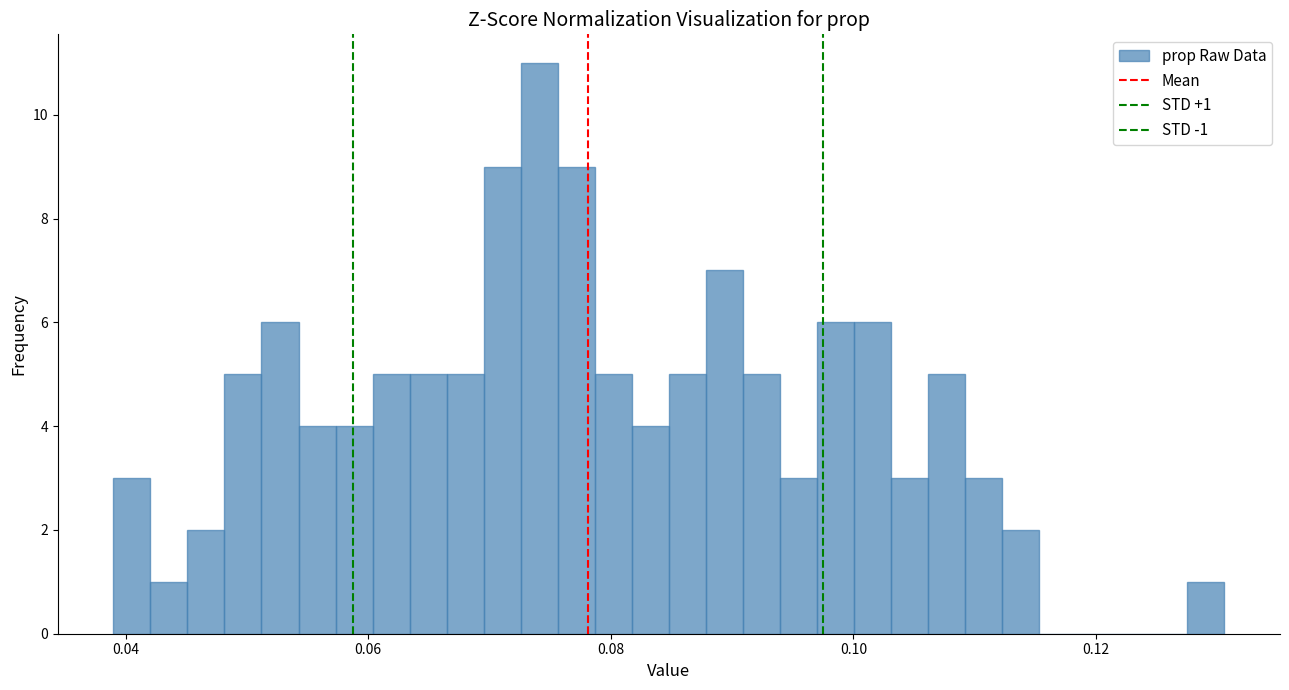

Around what value on the x-axis is the tallest bar? Give the approximate position of its centre, as read against the axis.

0.074